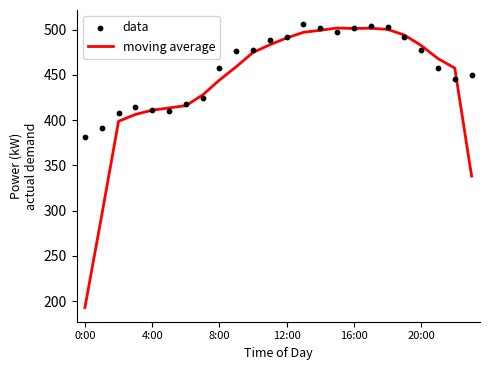

Which series reaches the minimum Y coordinate?

moving average